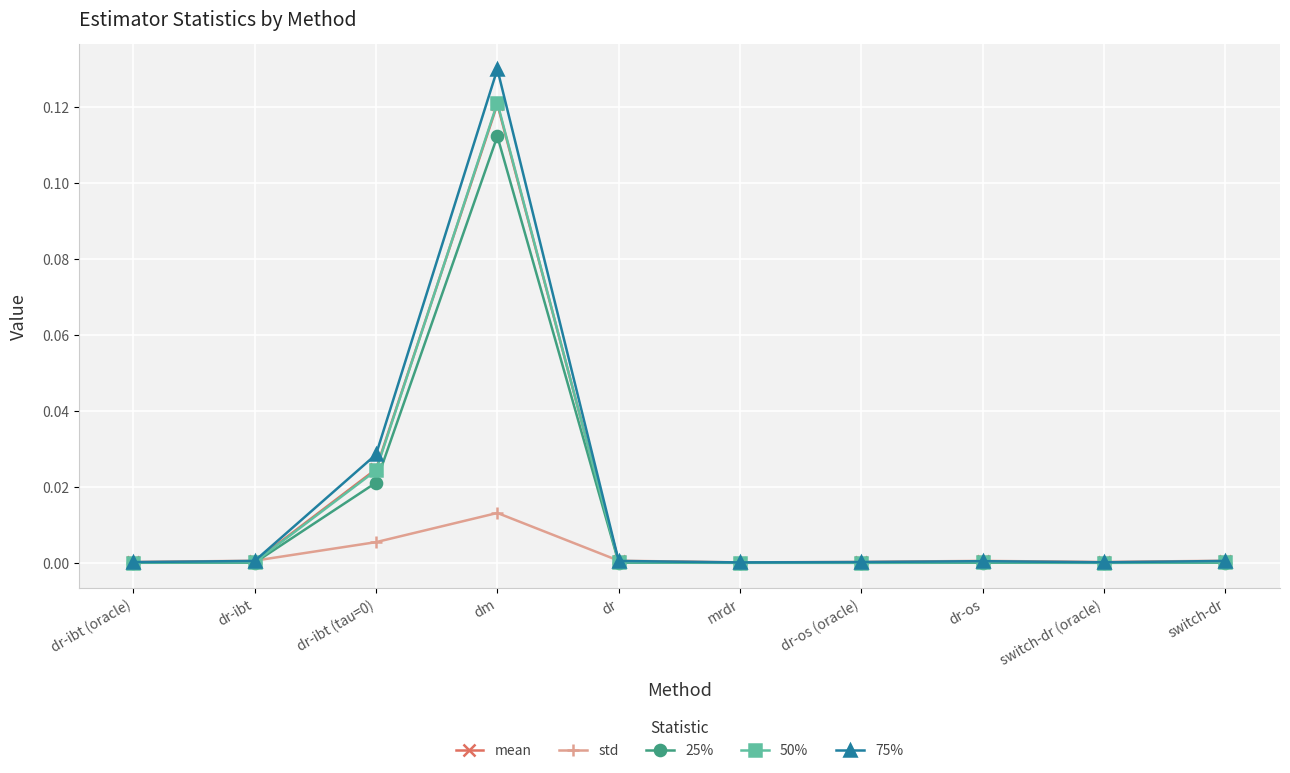

Count the number of data series in this chart.

5